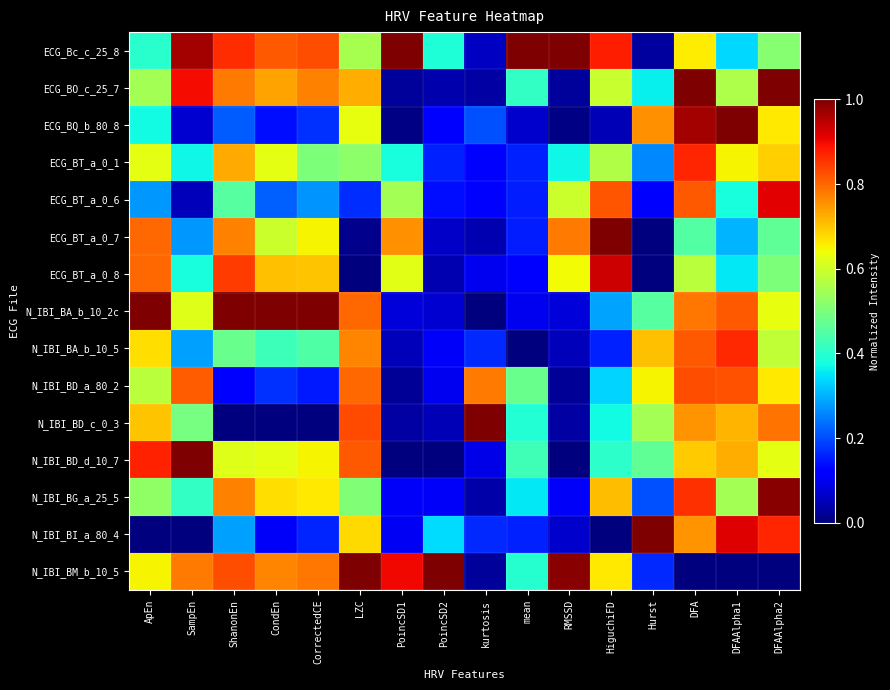

Which series has the largest range (max minus min)?

N_IBI_BA_b_10_2c